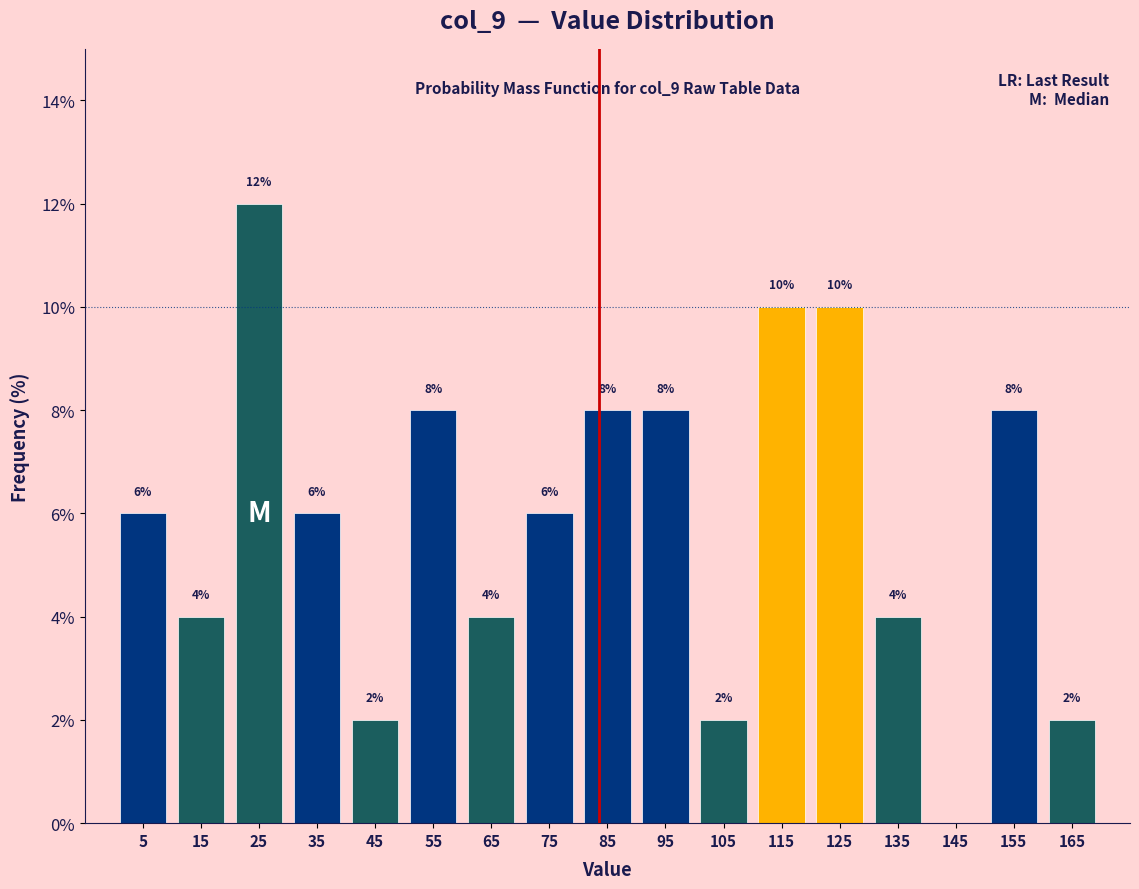

Over which range of the x-axis is the bar tallest?

20 to 30